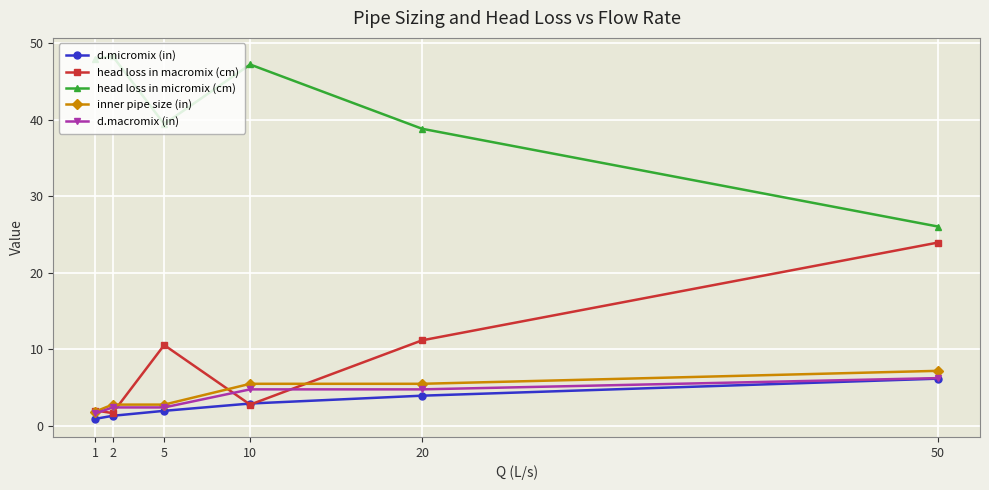

True or false: head loss in micromix (cm) and inner pipe size (in) cross at least once.

False